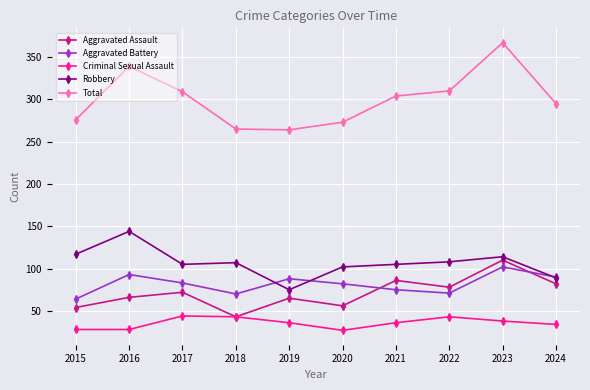

Which series has the widest spread of values?

Total